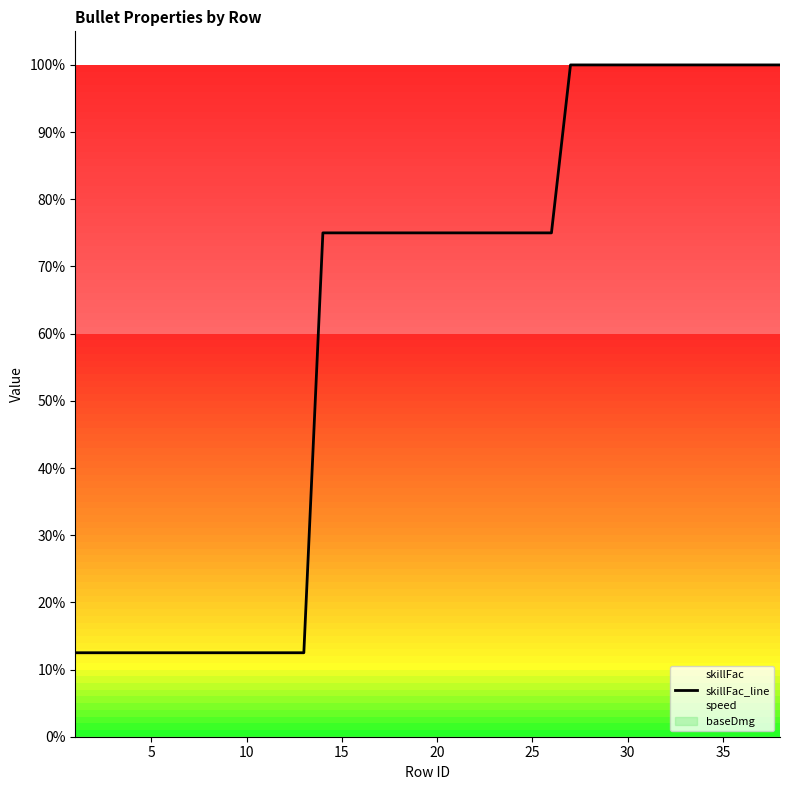

What is the smallest value displayed?

0.1